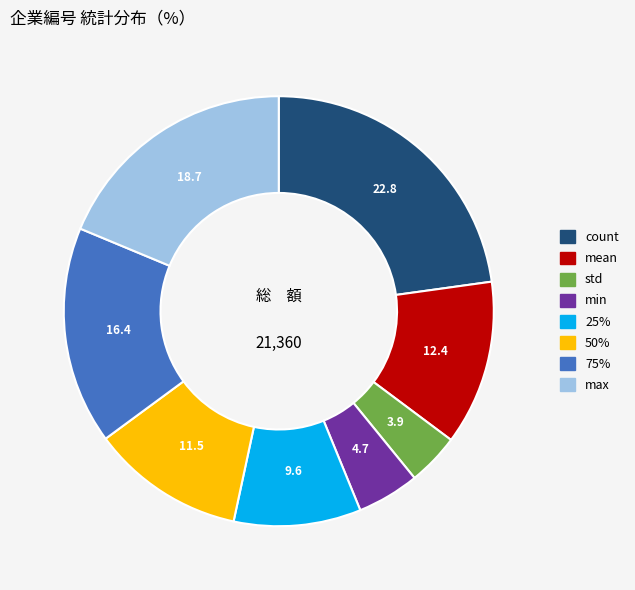

Combined, do min and mean account for over 50%?

No